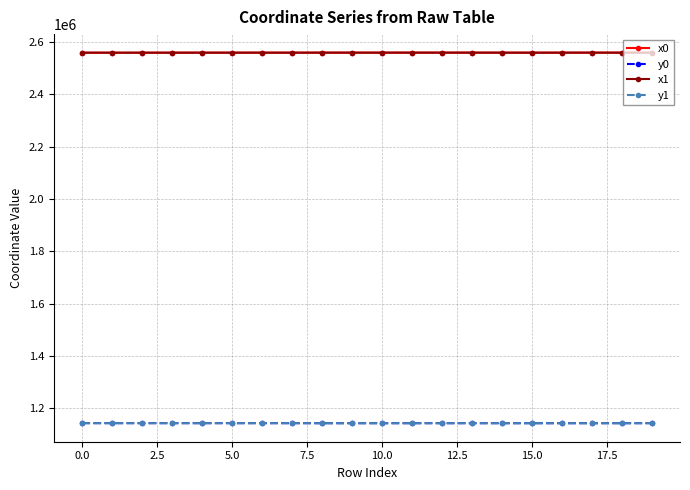

True or false: x1 has more than 1 points higher than both neighbors.

True